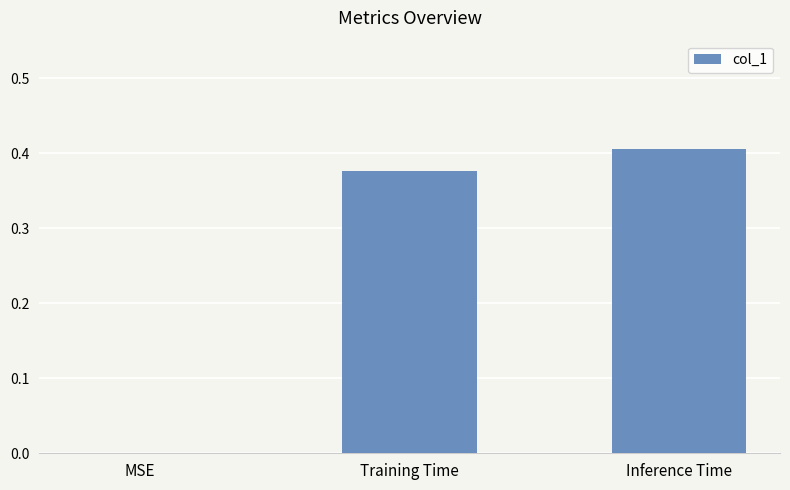

Does the chart contain stacked bars?

No